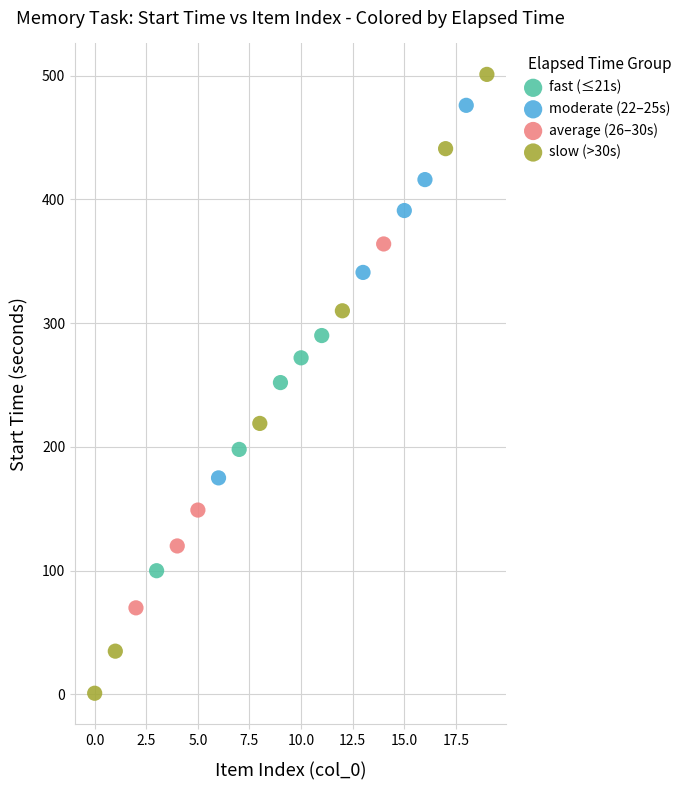

Which series contains the highest Y value?

slow (>30s)